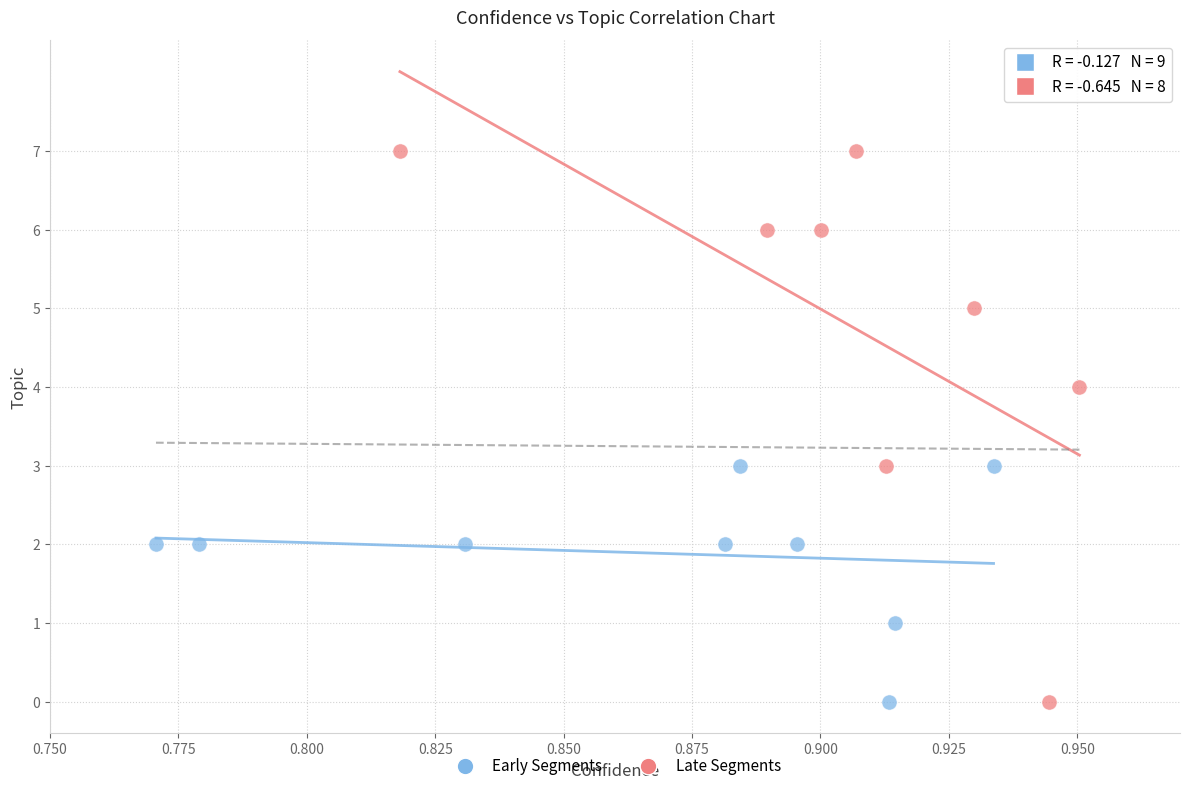

Which series contains the highest Y value?

Late Segments